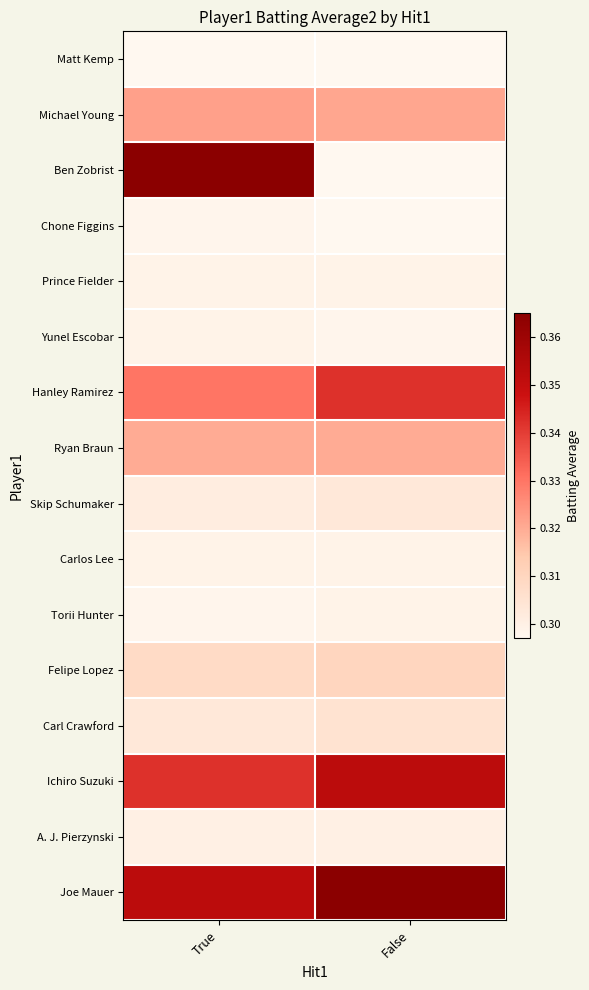

What is the greatest value displayed?

0.4